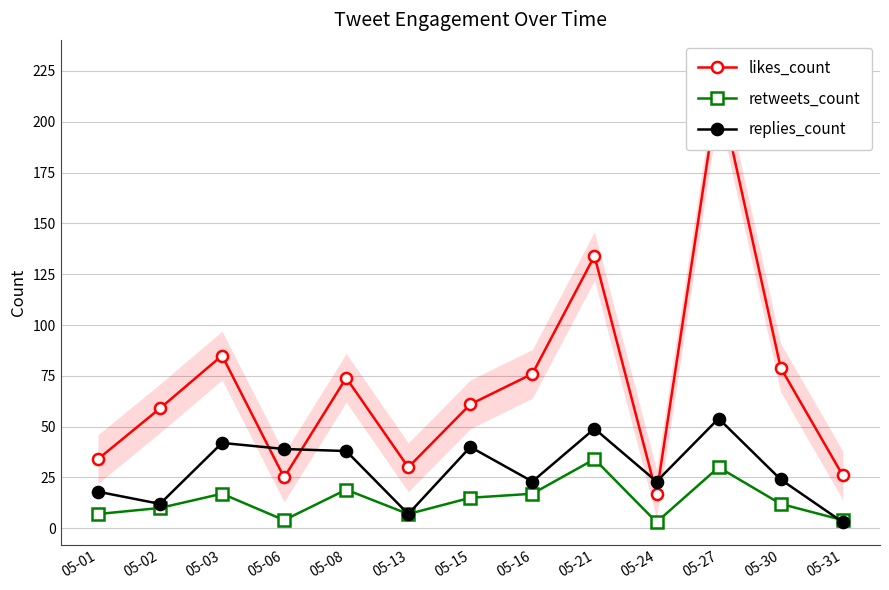

True or false: likes_count and retweets_count cross at least once.

False